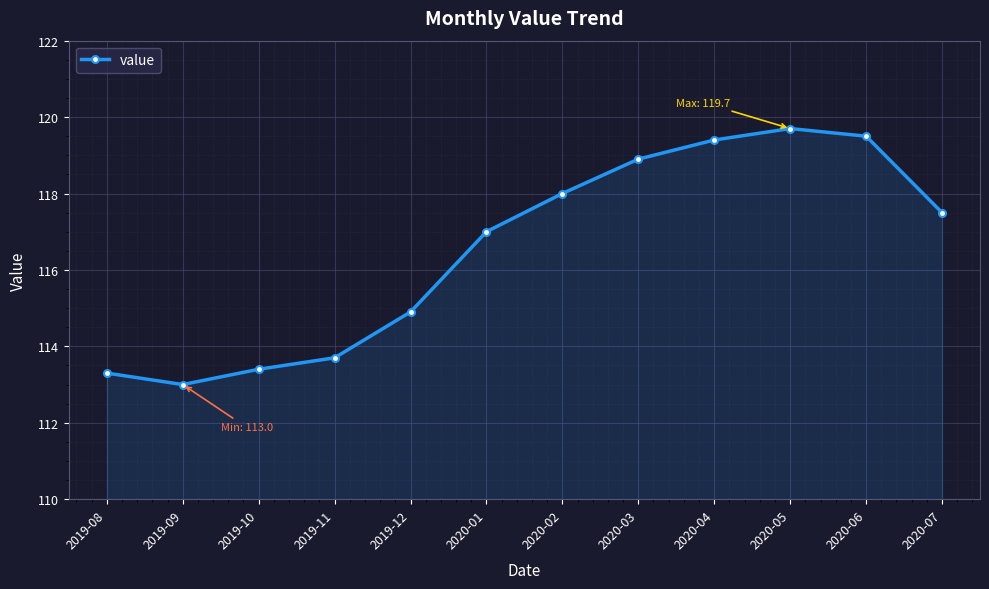

How many lines are shown in the chart?

1